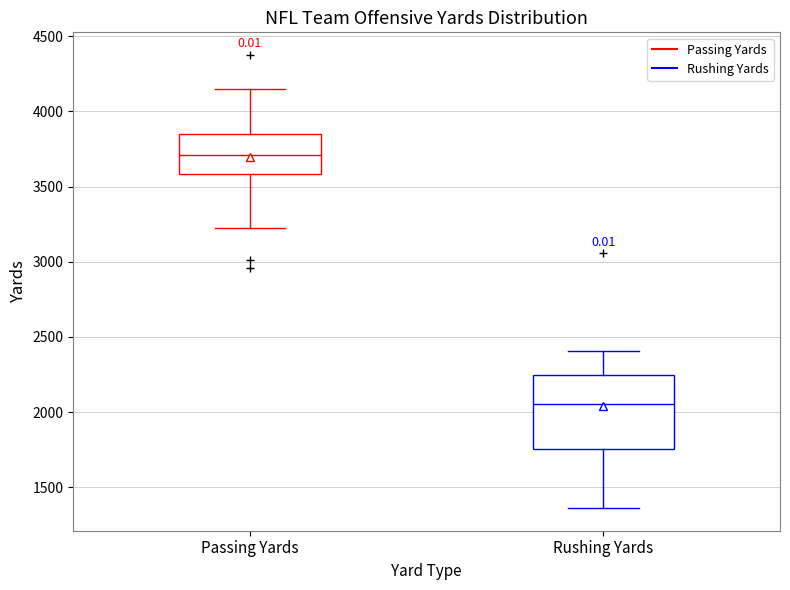

Comparing the boxes themselves (not the whiskers), which one is the tallest?

Rushing Yards